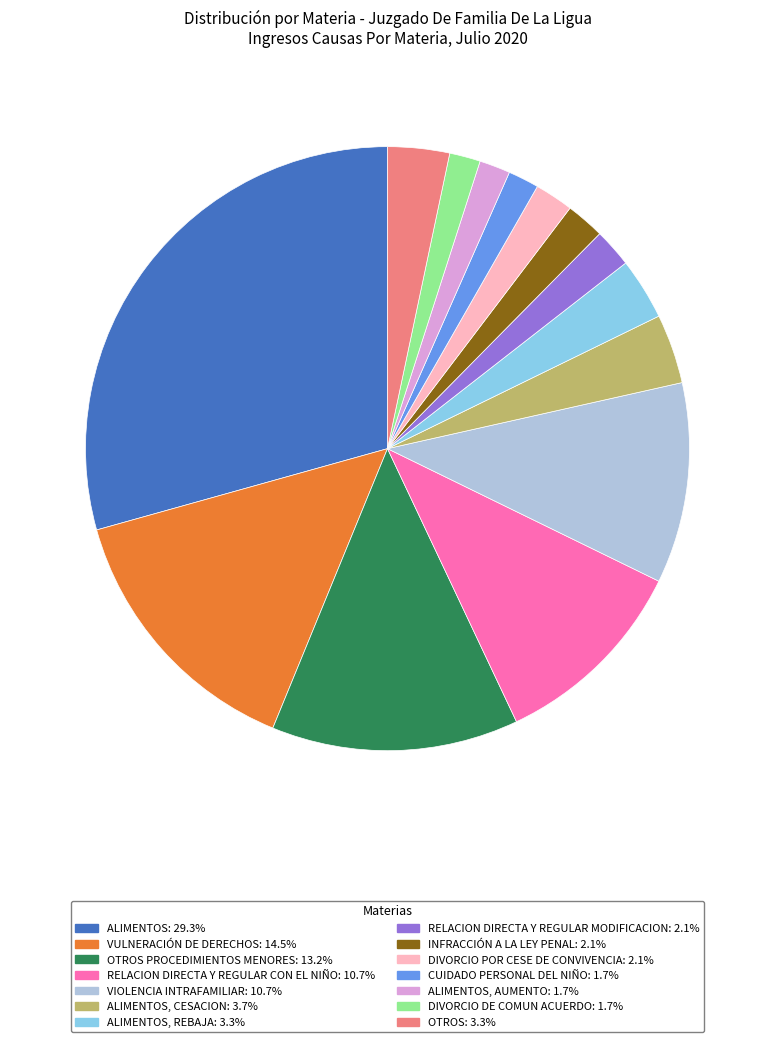

Is there a majority slice in this chart?

No